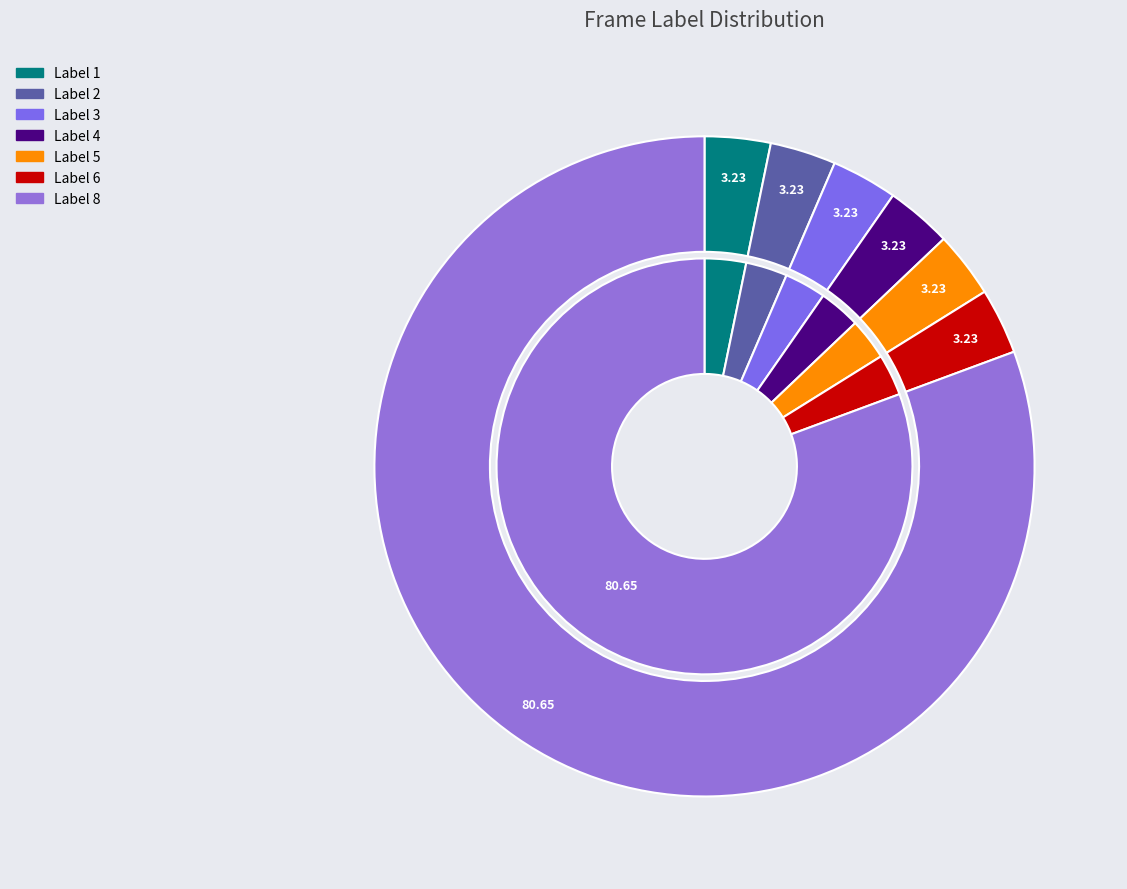

How many segments does this pie chart have?

7